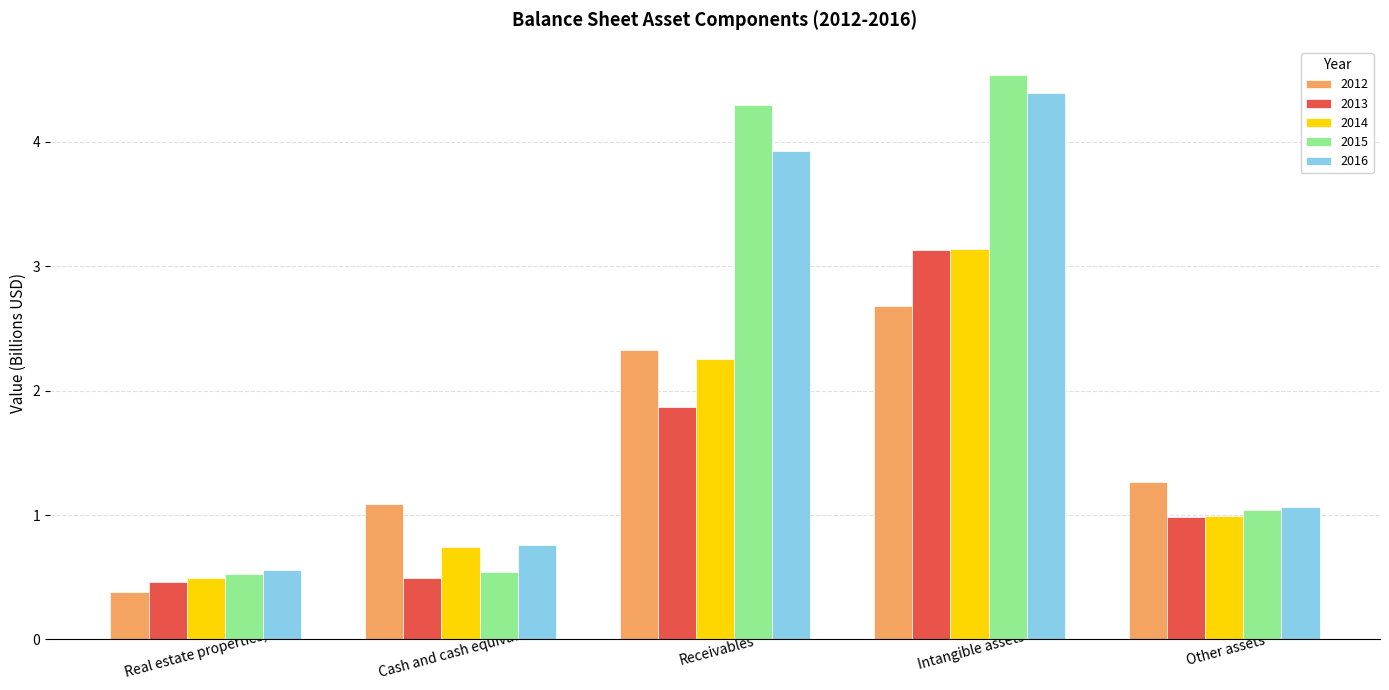

At which category does the chart reach its peak across all series?

Intangible assets